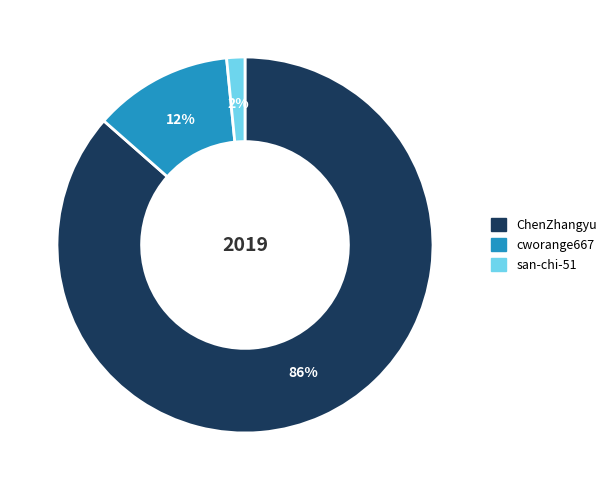

Is there a majority slice in this chart?

Yes